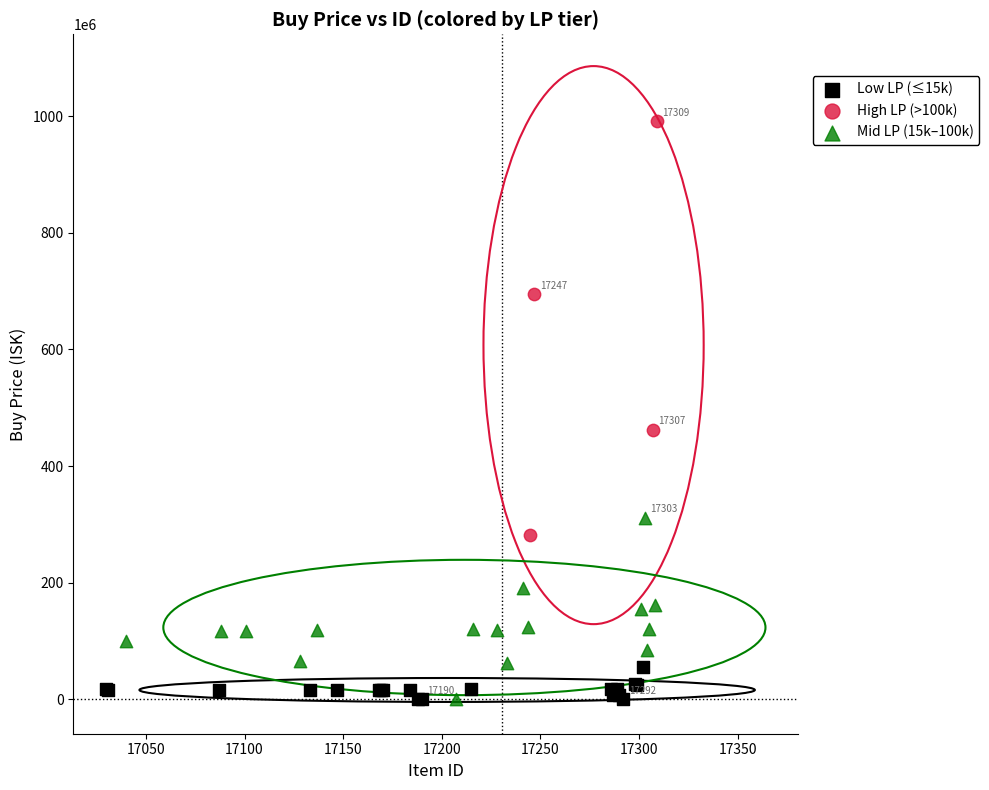

Which series contains the highest Y value?

High LP (>100k)